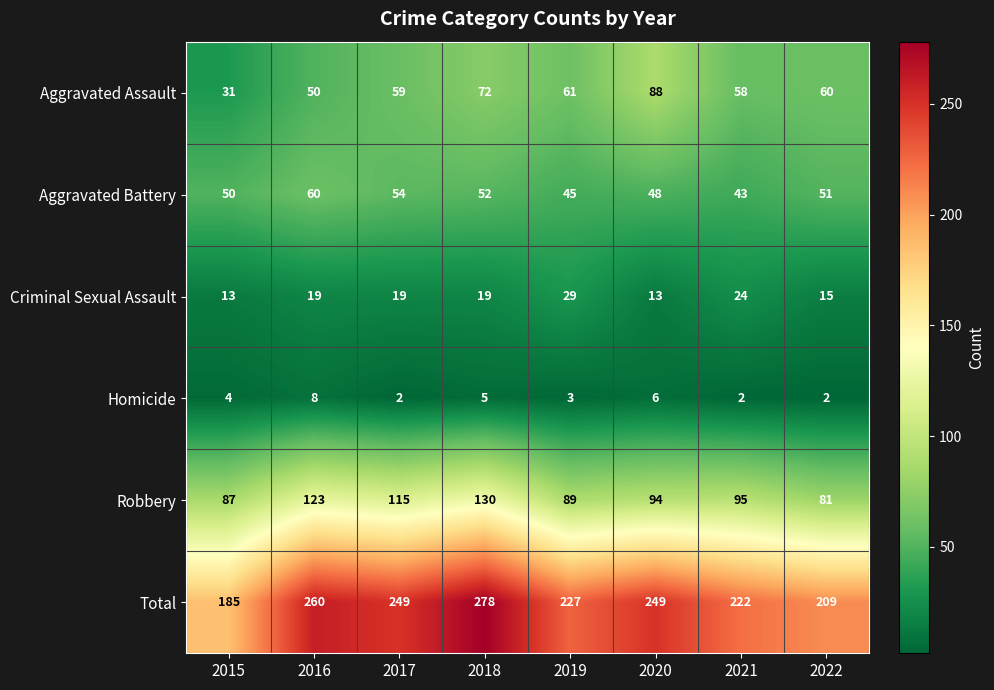

At how many categories does at least one series exceed 47?

8